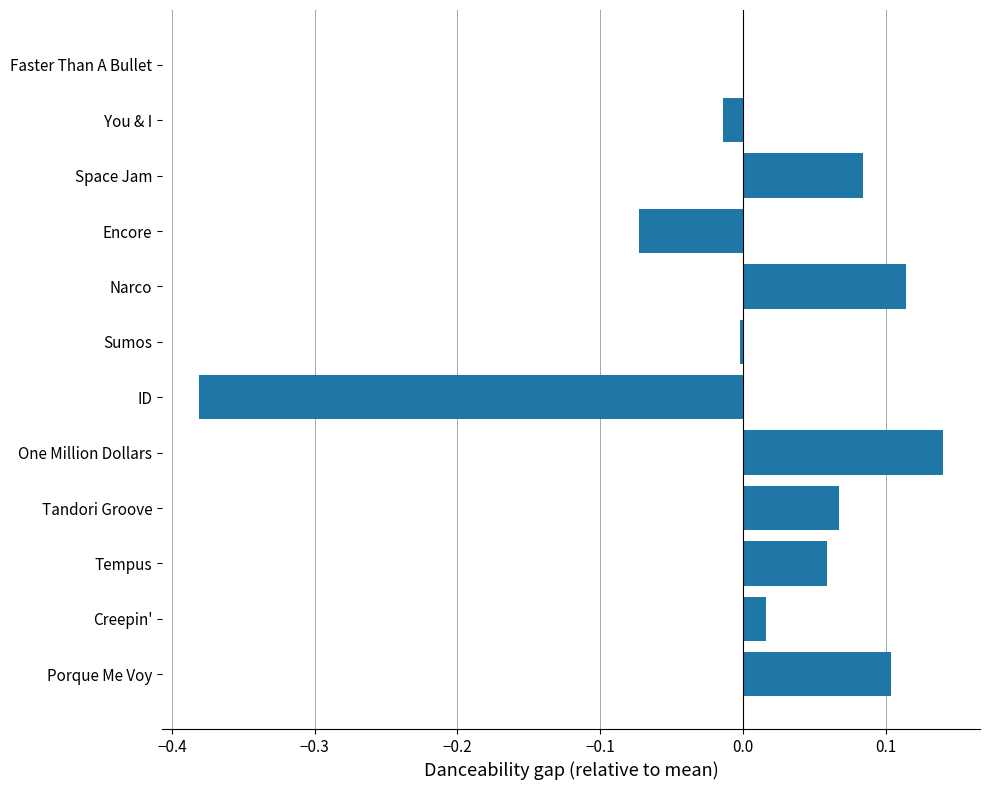

Which has a higher value, Tempus or One Million Dollars?

One Million Dollars